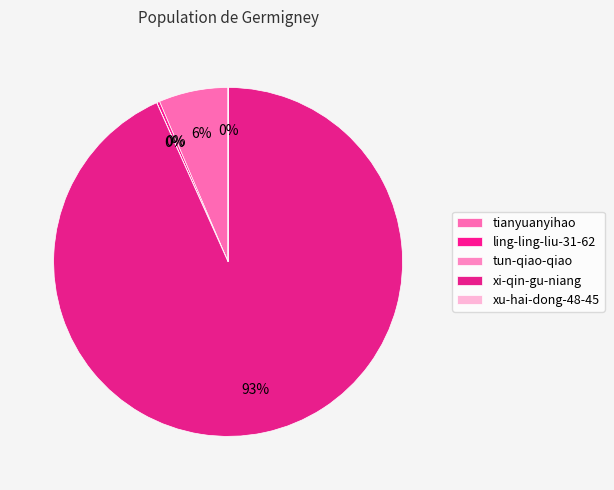

What is the majority slice?

xi-qin-gu-niang